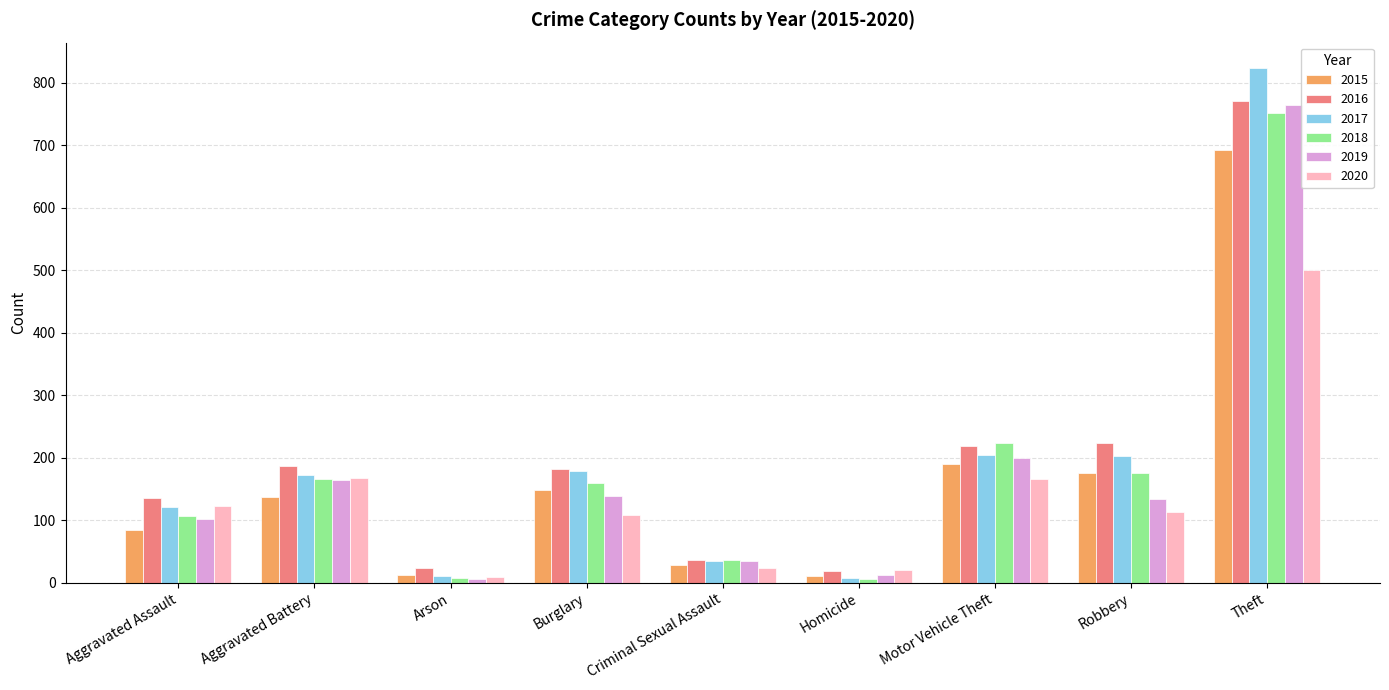

What is the label of the 6th bar from the left?

Homicide